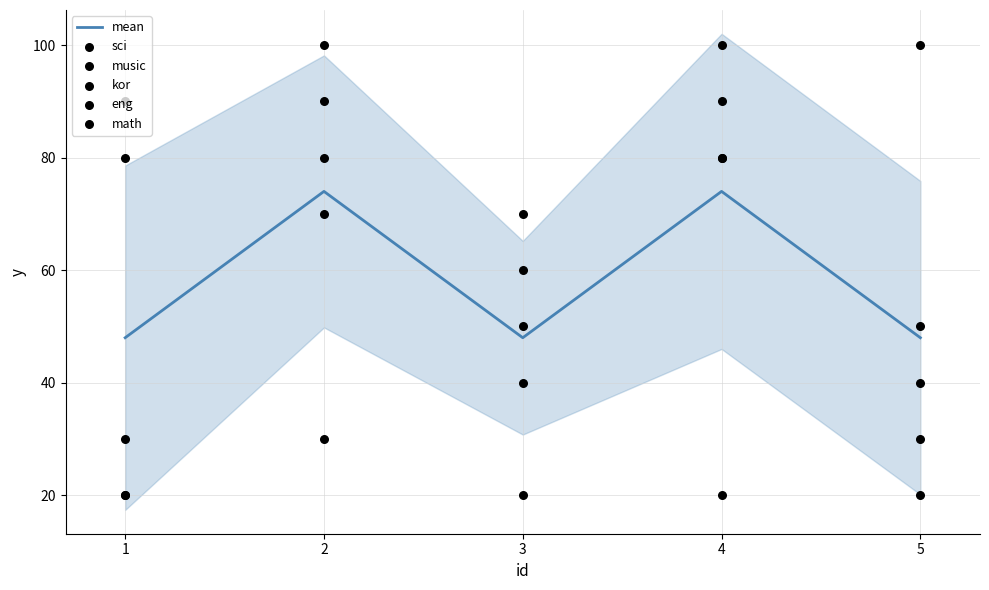

Which series reaches the maximum Y coordinate?

sci